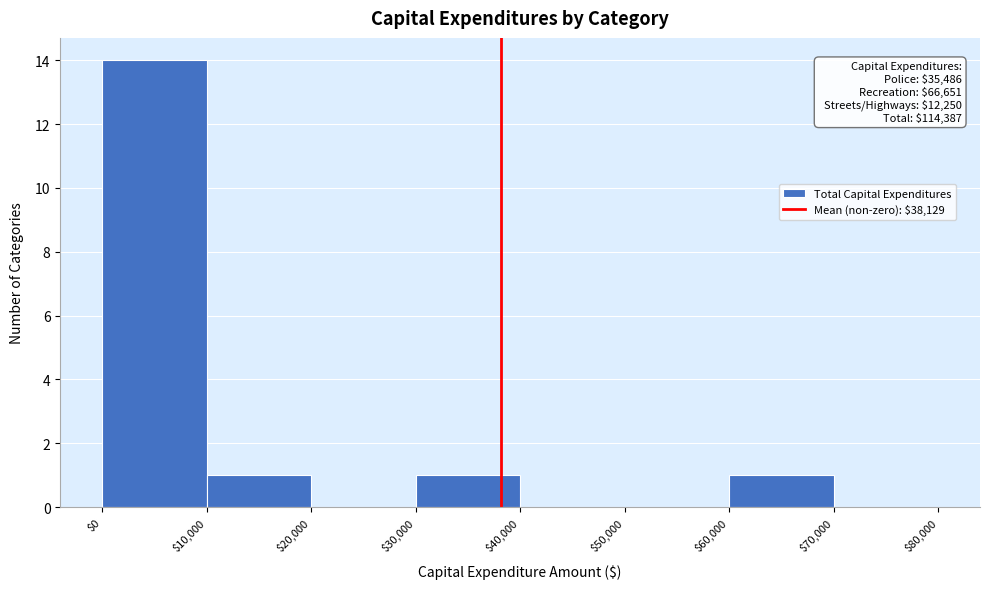

Which range on the x-axis has the tallest bar?

$0 to $10,000